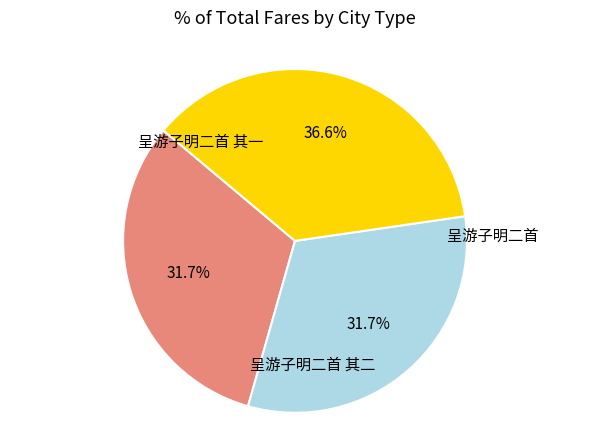

True or false: 呈游子明二首 其一 accounts for 32% of the total.

True